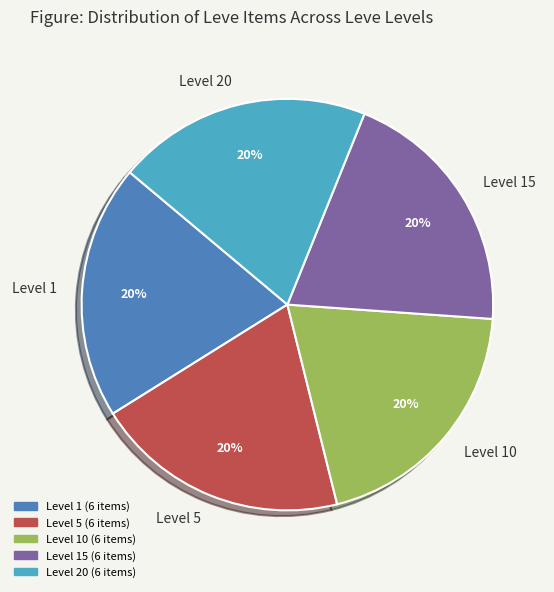

Is the sum of Level 5 and Level 10 greater than half?

No